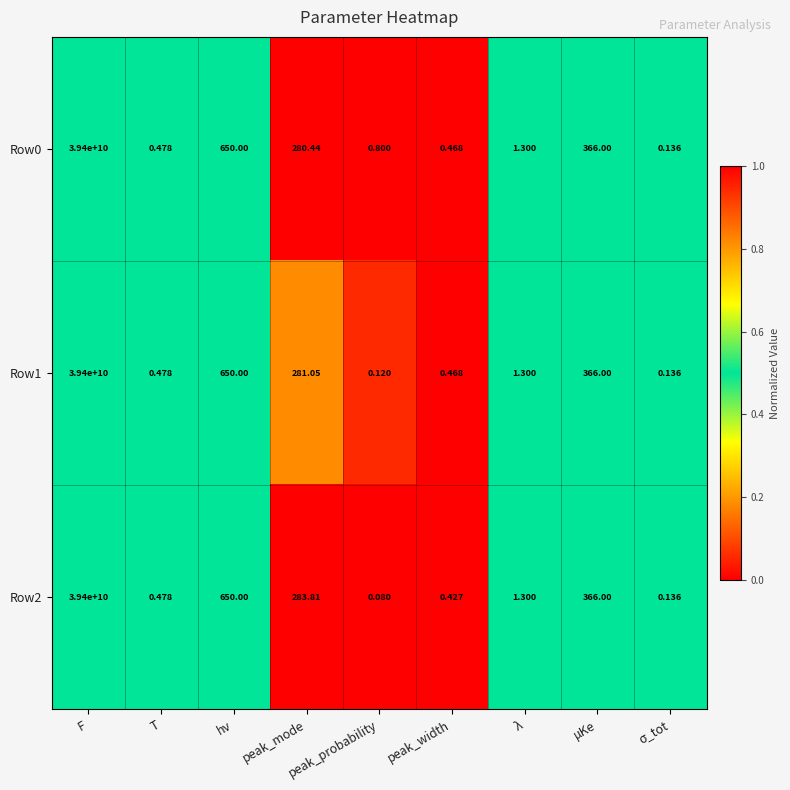

At which label does Row0 reach its minimum?

σ_tot